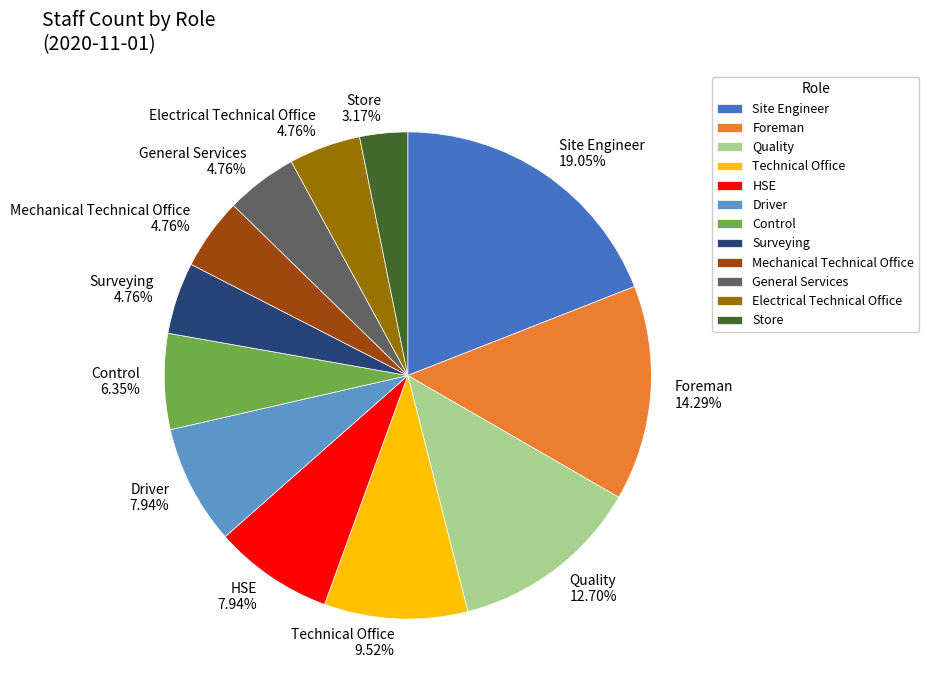

Is there a majority slice in this chart?

No